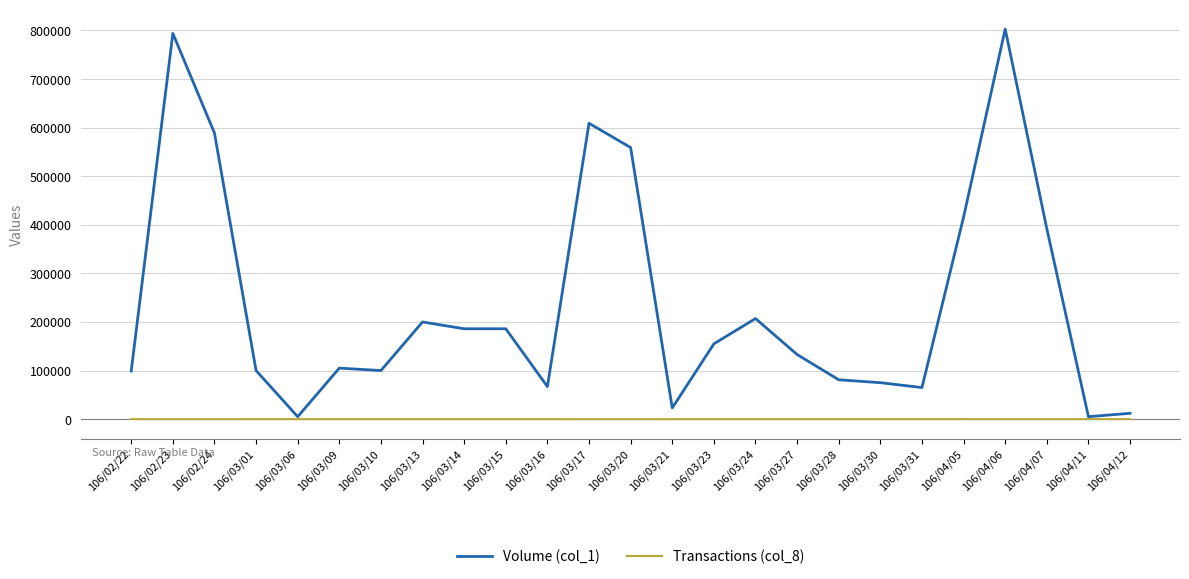

List the series in order of their peak value, highest first.

Volume (col_1), Transactions (col_8)